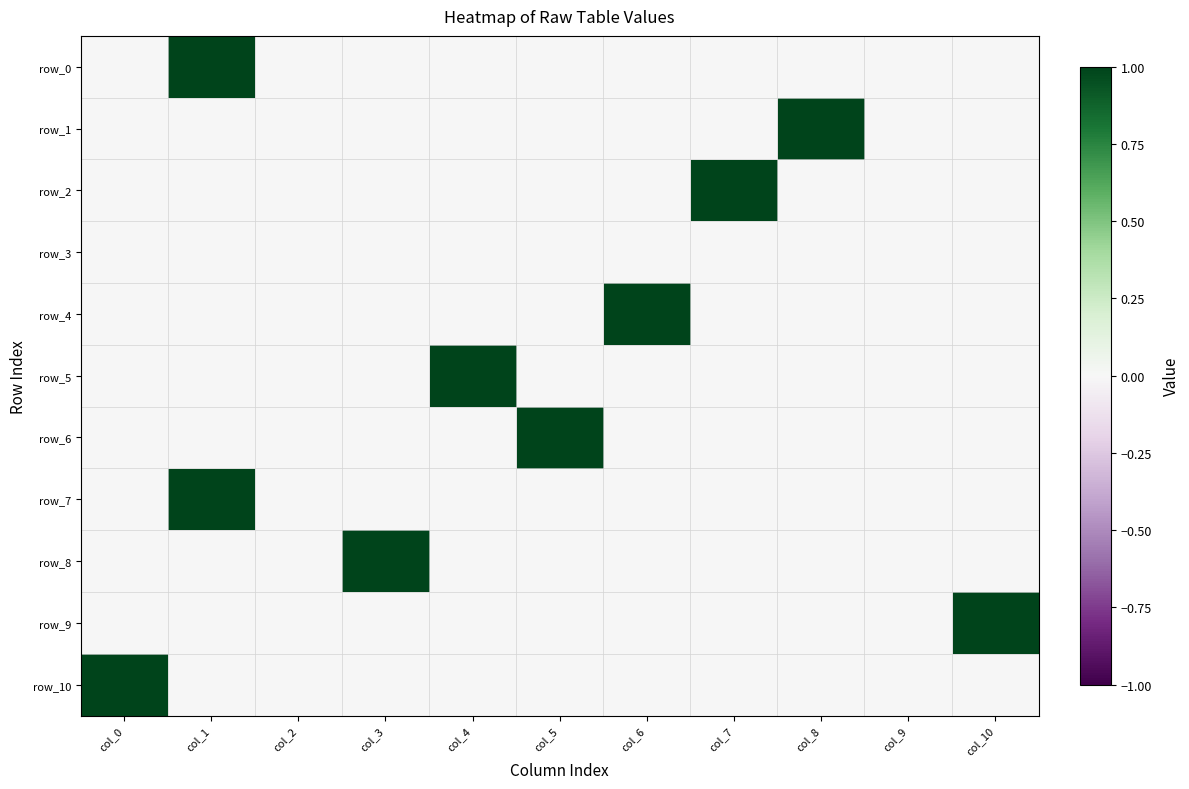

Rank the categories by row_1 value from lowest to highest.

col_0, col_1, col_2, col_3, col_4, col_5, col_6, col_7, col_9, col_10, col_8